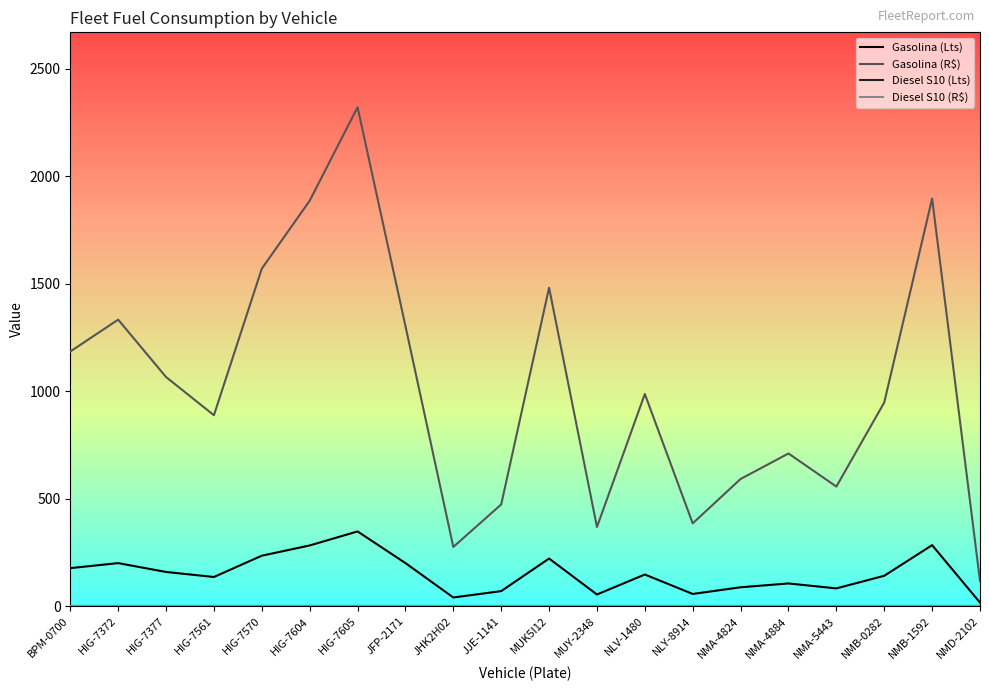

At how many categories does at least one series exceed 934?

11